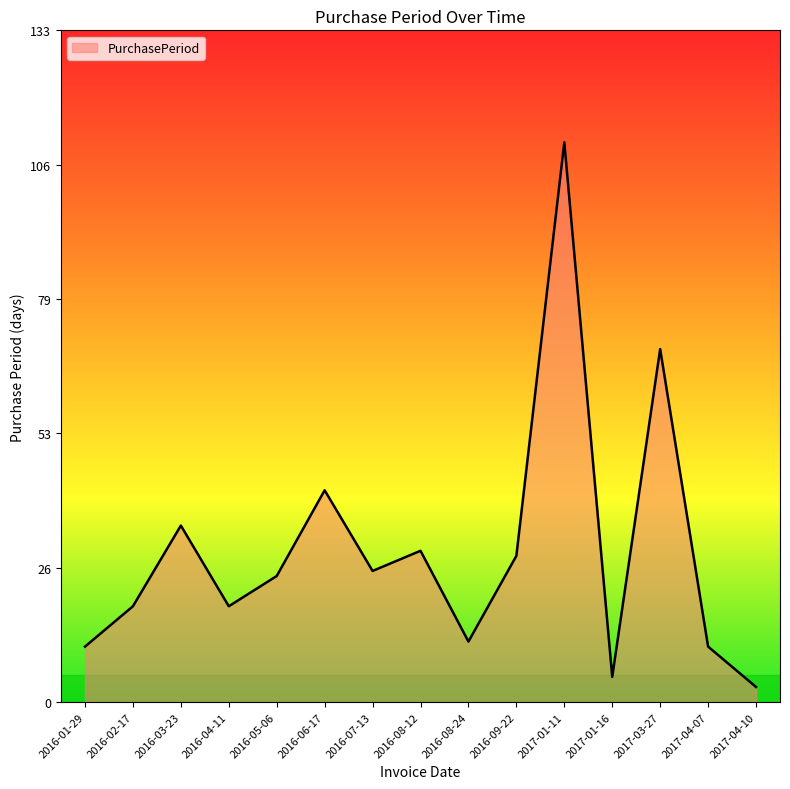

True or false: the data shows 5 at 2016-01-29.

False